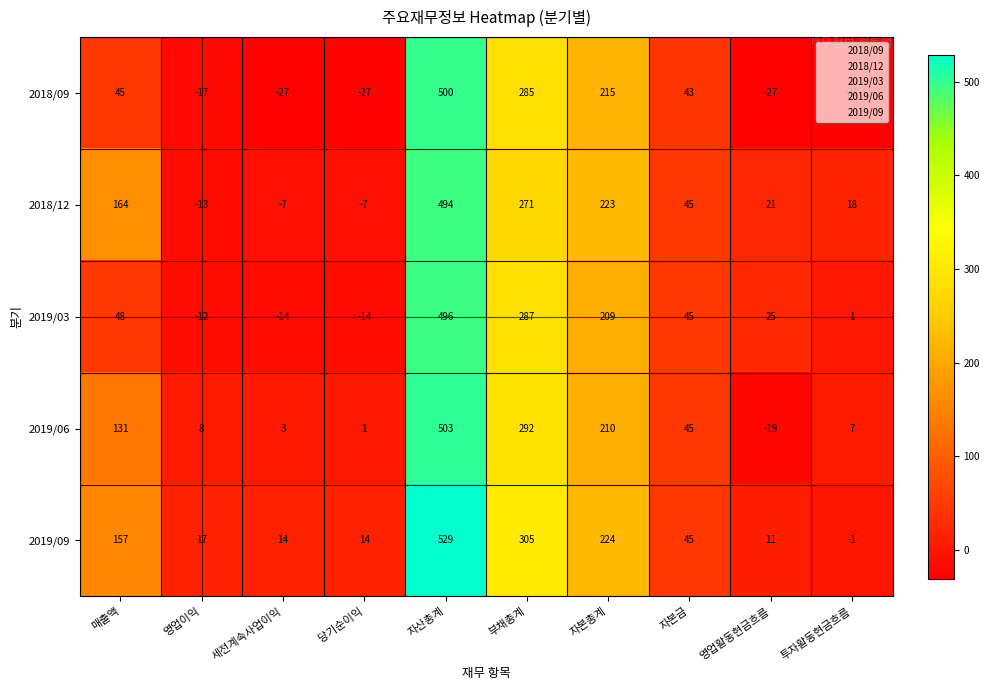

What is the difference between the maximum and minimum values in the 2018/09 series?

531